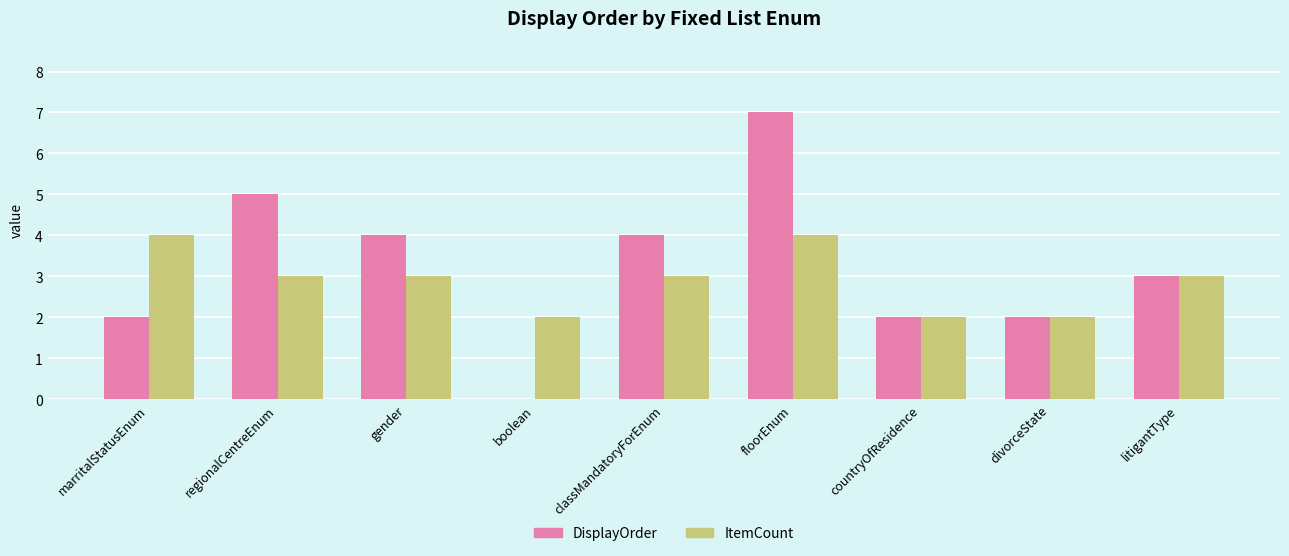

Is the value of ItemCount at classMandatoryForEnum greater than the value of DisplayOrder at marritalStatusEnum?

Yes